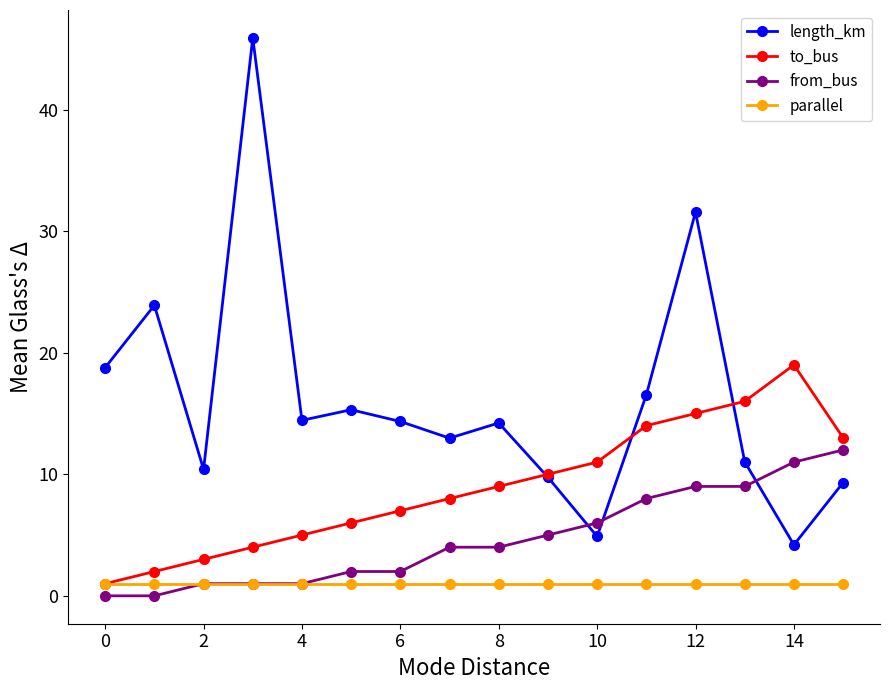

True or false: from_bus and length_km cross at least once.

True